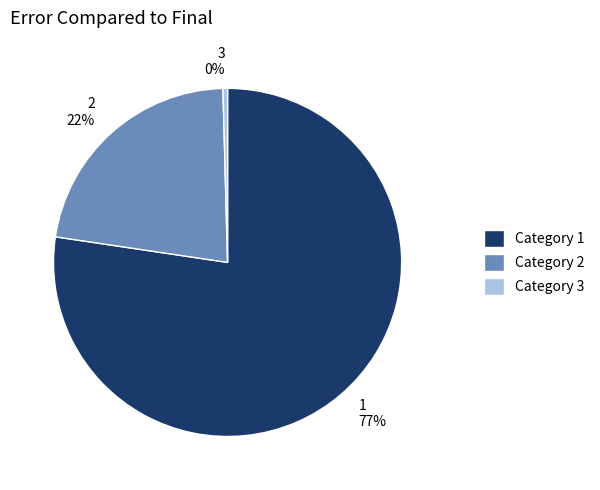

Is the sum of 2 22% and 3 0% greater than half?

No